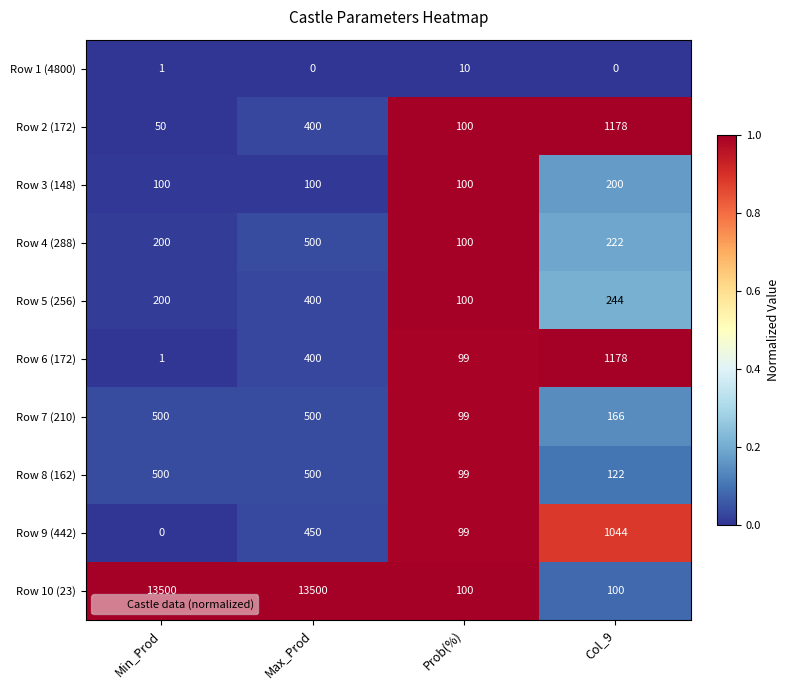

At which category is the sum across all series the highest?

Max_Prod